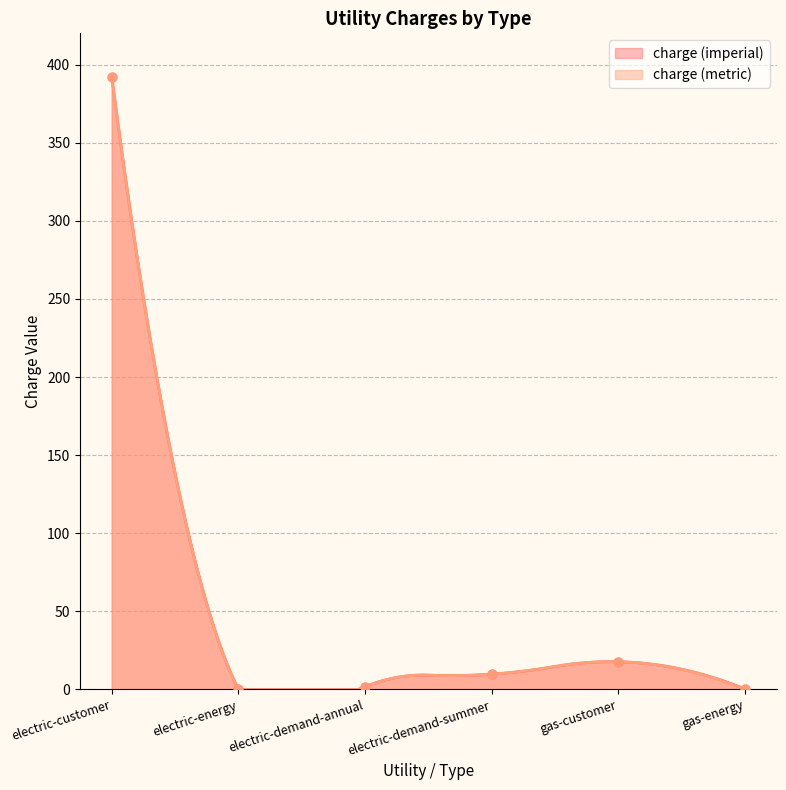

Which series reaches the minimum Y coordinate?

charge (imperial)